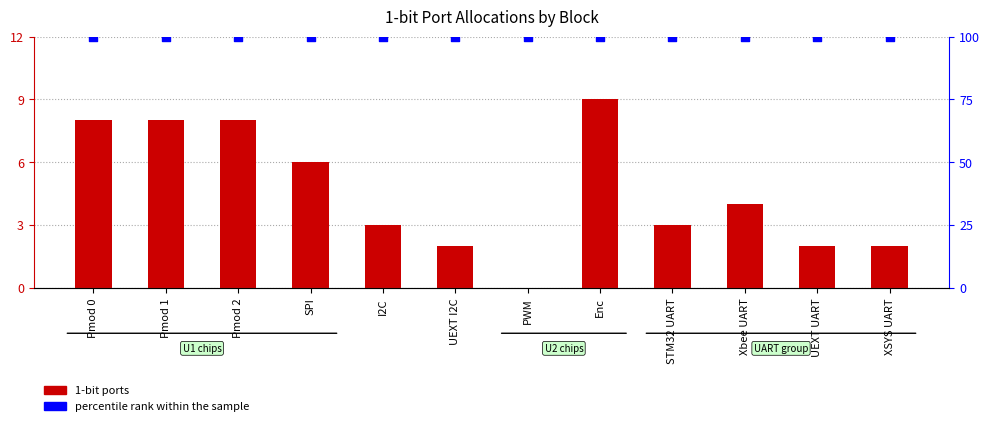

Which series contains the lowest Y value?

1-bit ports